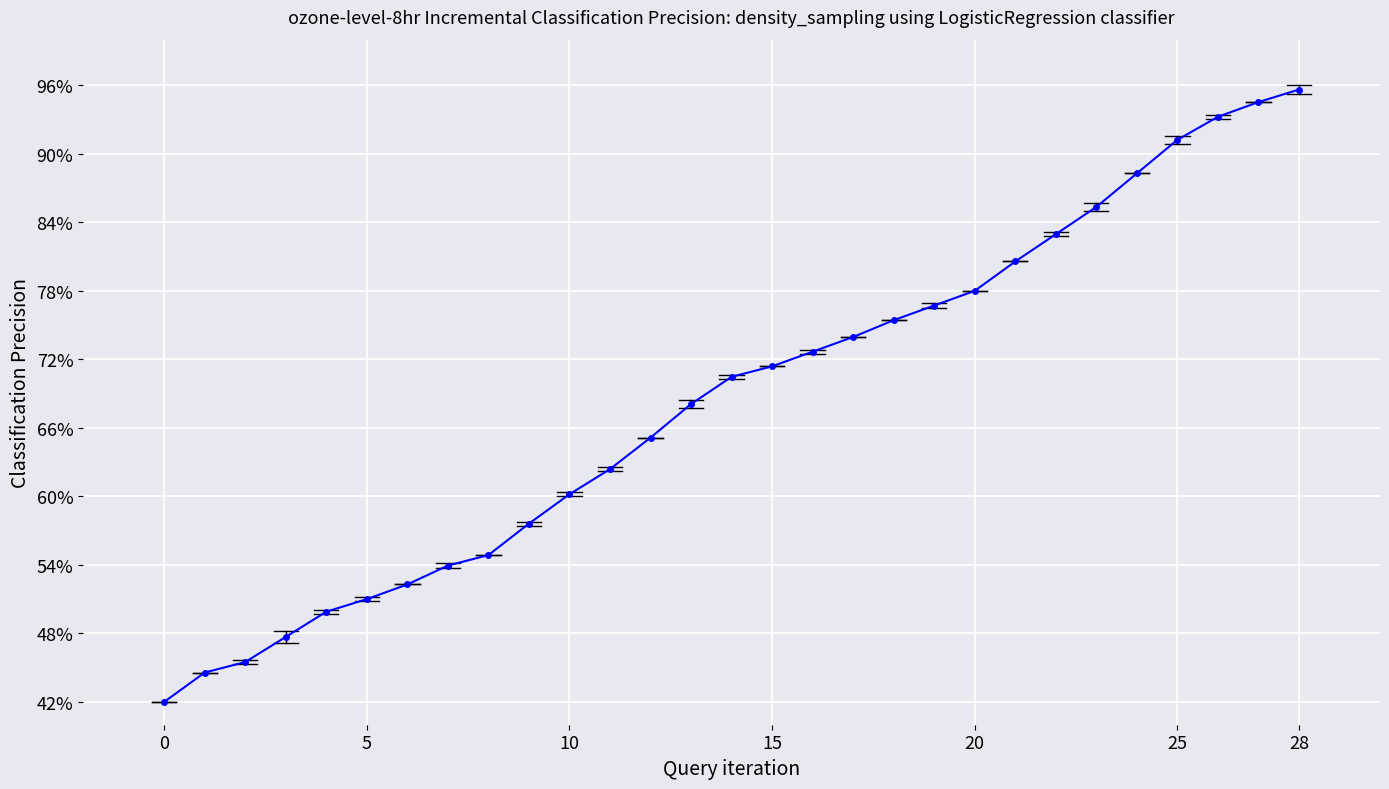

What is the value of the 8th point from the left?

53.9